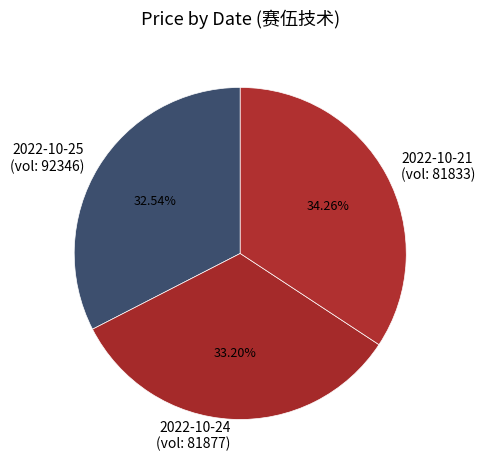

Which slice is the largest?

2022-10-21 (vol: 81833)